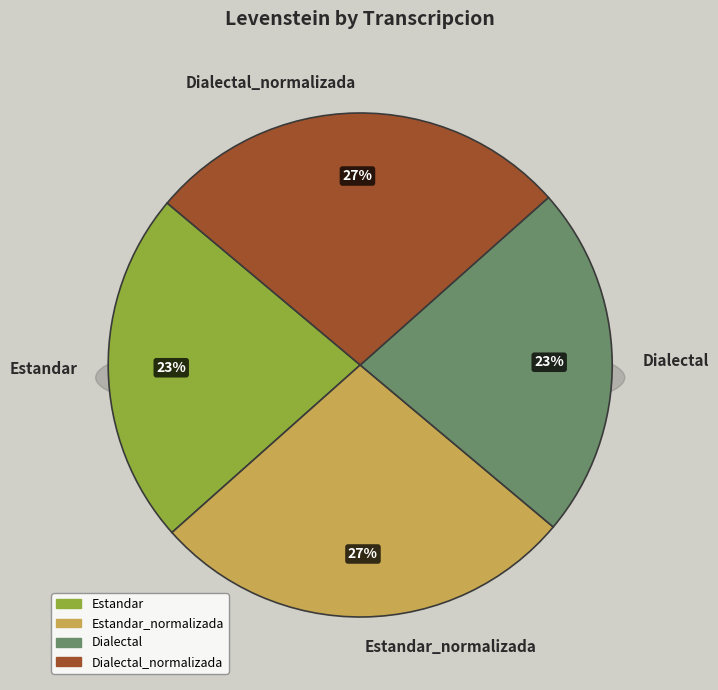

How many slices are in this pie chart?

4